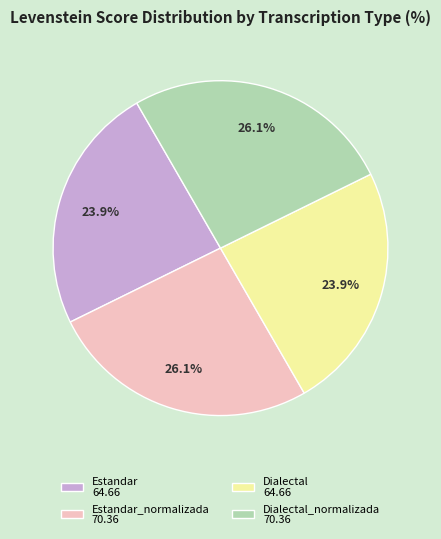

What portion of the pie excludes Dialectal 64.66?

76.1%